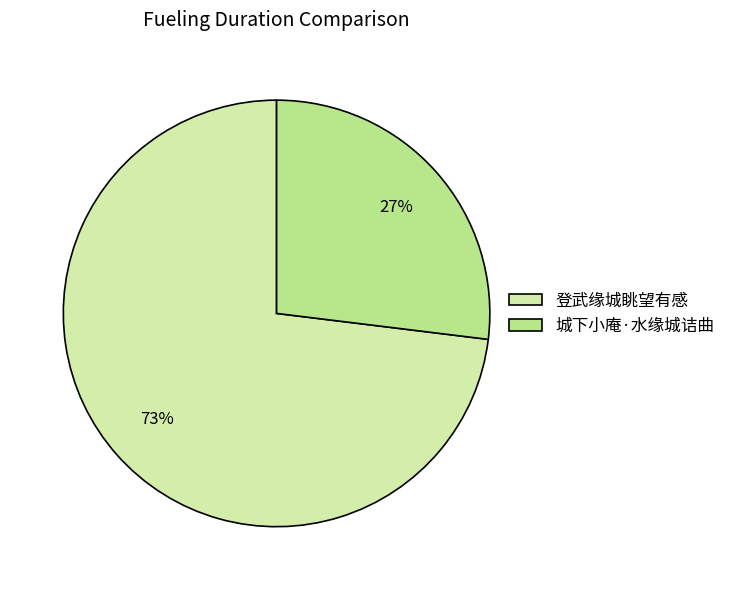

Does 登武缘城眺望有感 represent more than half of the total?

Yes